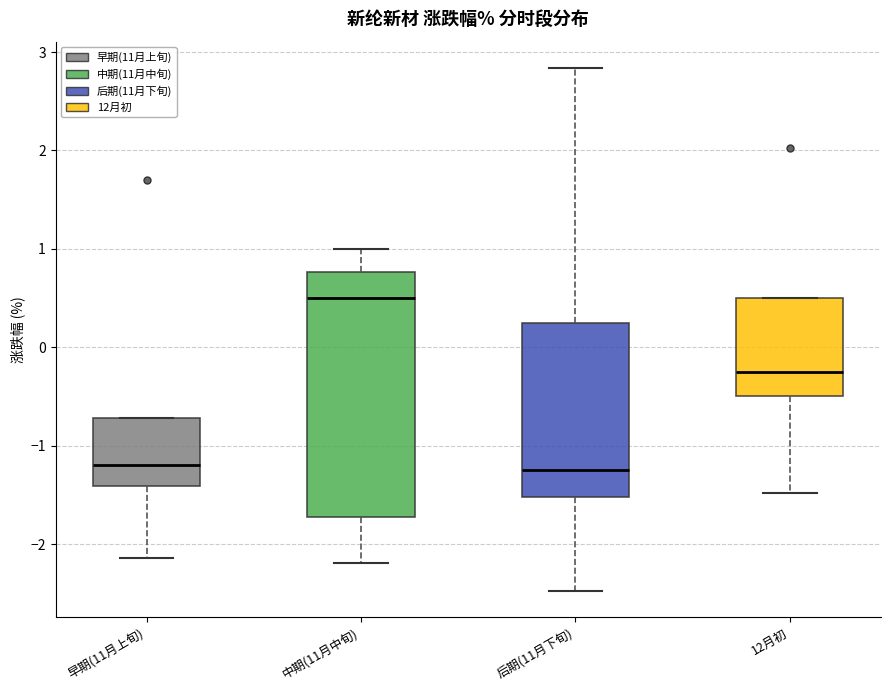

Reading left to right, read every box against the y-axis: the position of its median line, the range the box covers, and the ends of its whiskers. The values are not printed on the chart, so give them approximately, as read against the axis.

早期(11月上旬): median -1.2, box -1.4 to -0.7, whiskers -2.1 to -0.7
中期(11月中旬): median 0.5, box -1.7 to 0.8, whiskers -2.2 to 1.0
后期(11月下旬): median -1.2, box -1.5 to 0.3, whiskers -2.5 to 2.8
12月初: median -0.2, box -0.5 to 0.5, whiskers -1.5 to 0.5